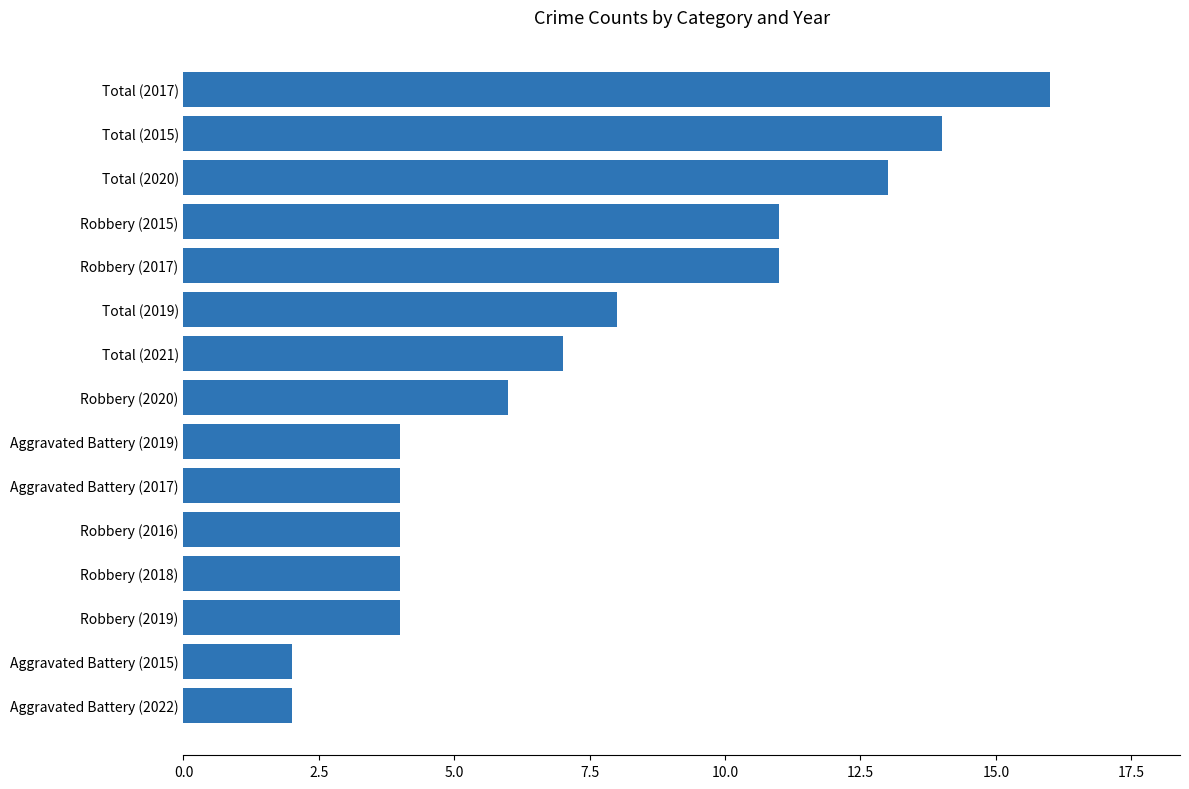

What is the label of the 4th bar from the bottom?

Robbery (2018)